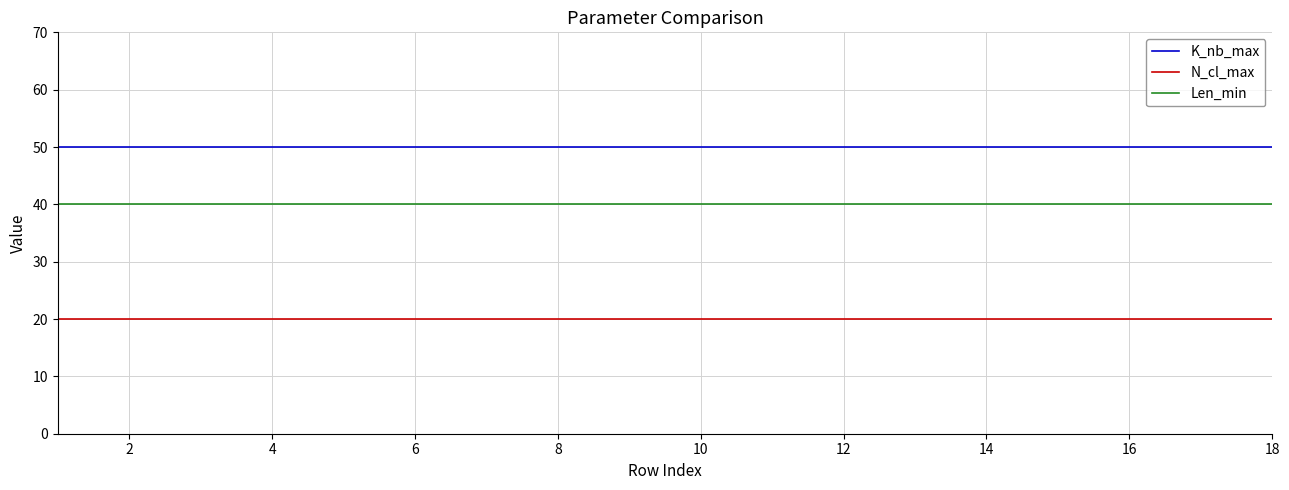

Which series has the largest total across all categories?

K_nb_max